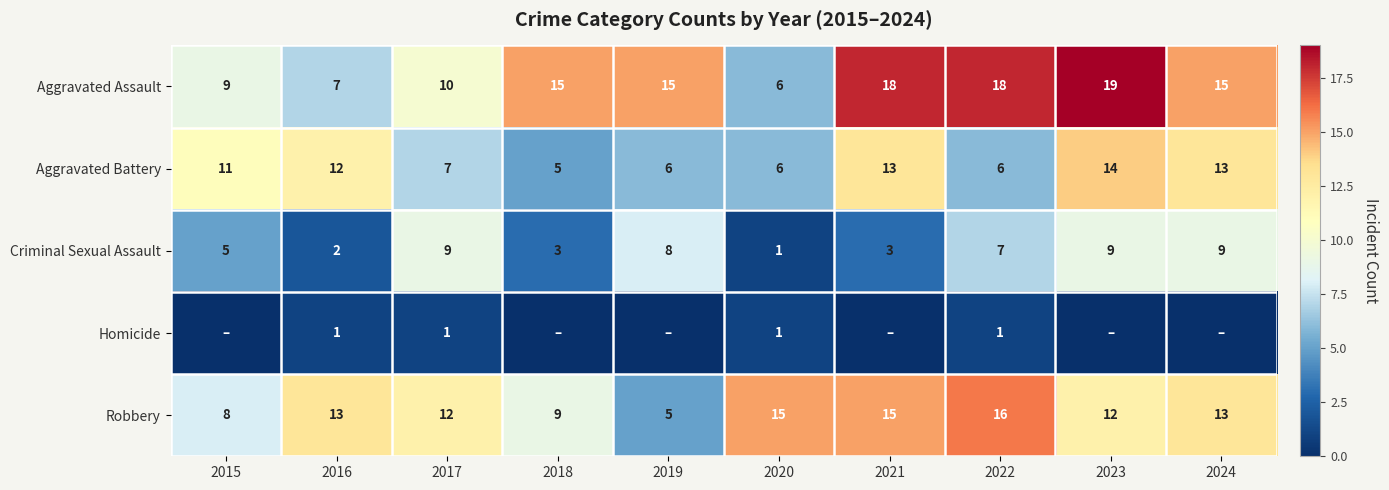

The Criminal Sexual Assault series shows 9 at 2024. True or false?

True